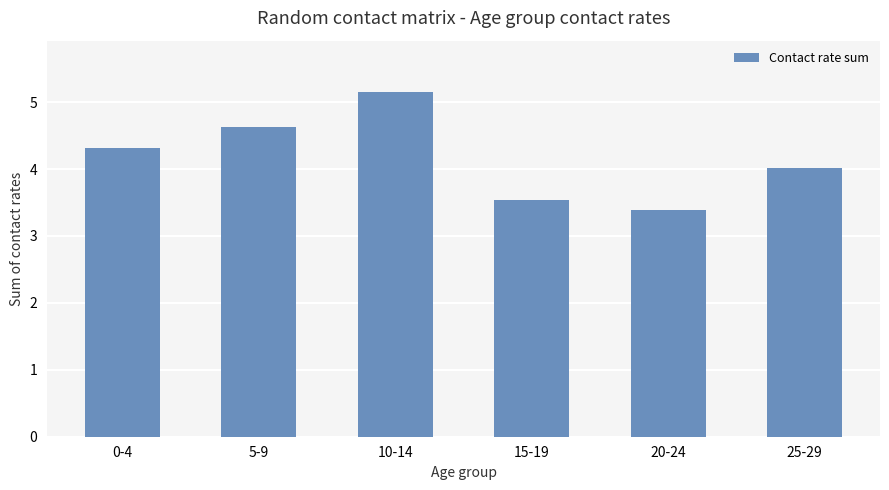

What is the difference between the maximum and minimum values?

1.8